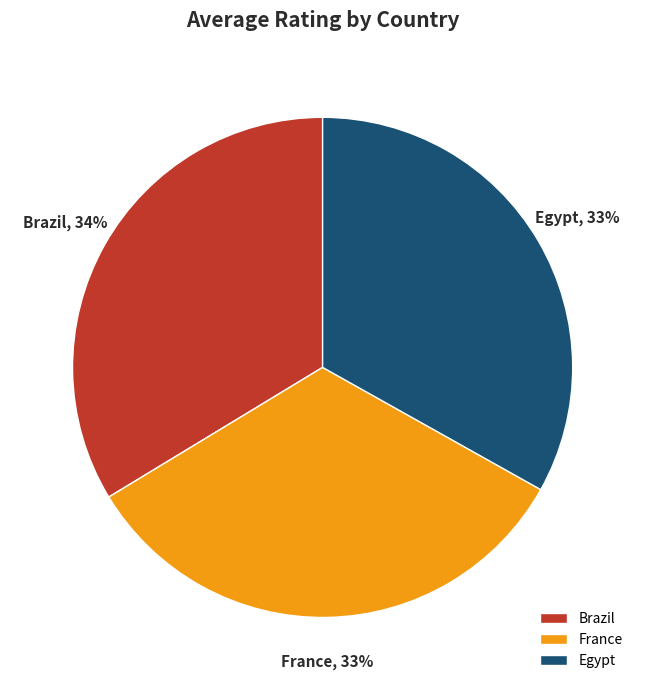

True or false: France accounts for 33% of the total.

True